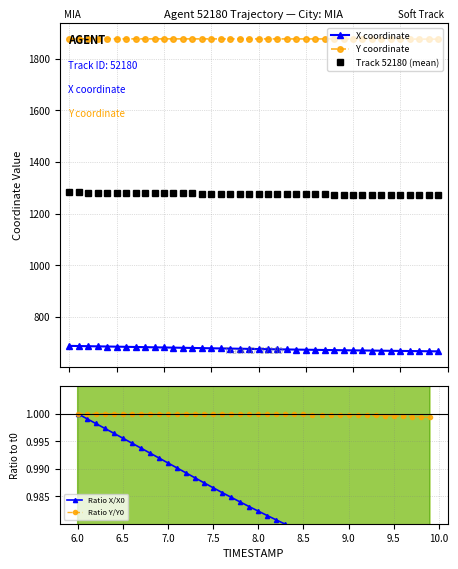

True or false: Y coordinate and Track 52180 (mean) intersect in this chart.

False